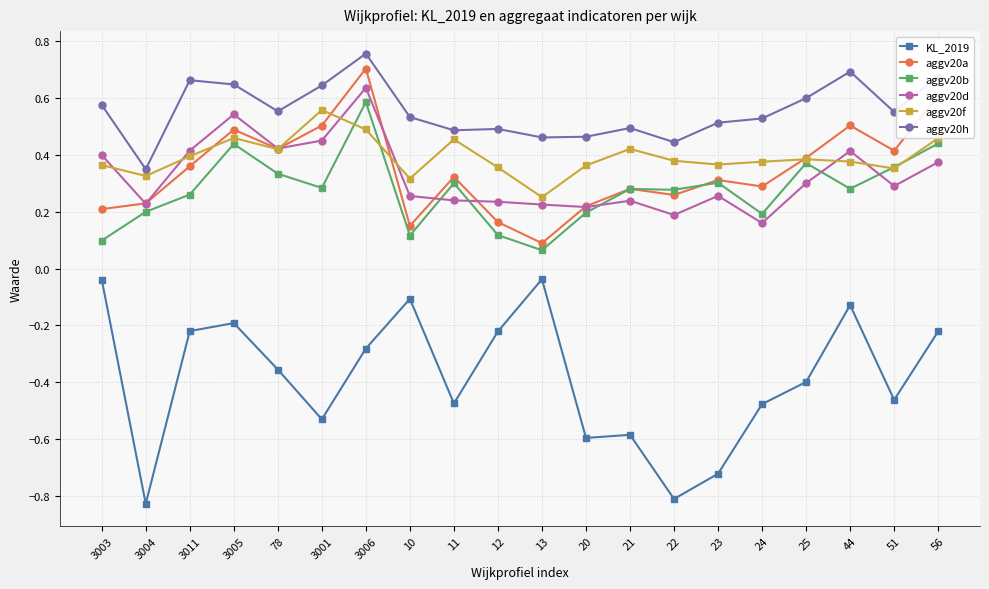

What is the total value across all series at 3001?

1.9